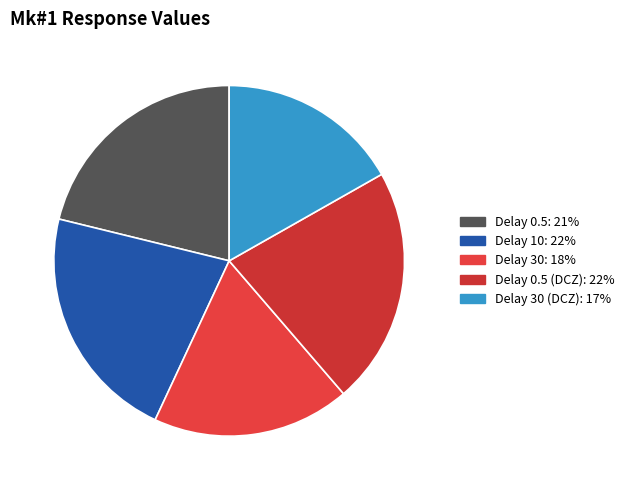

How many slices are in this pie chart?

5